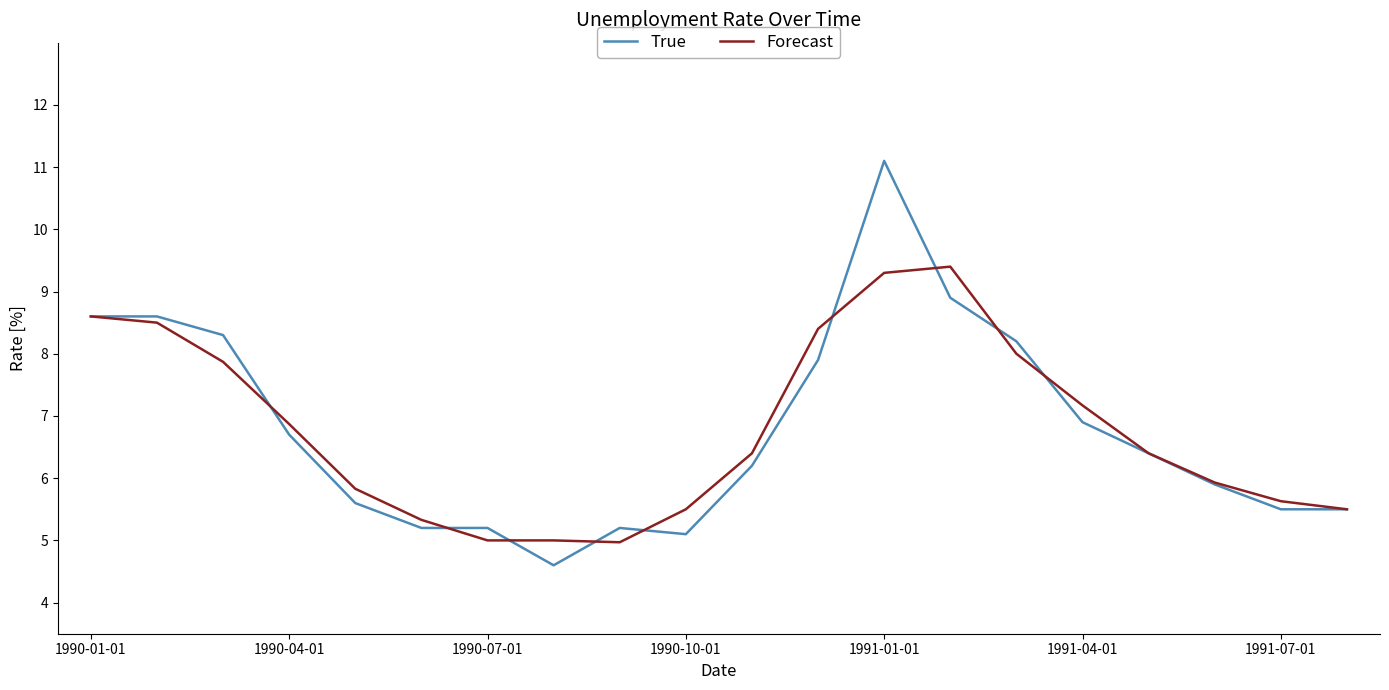

Which series has the largest range (max minus min)?

True